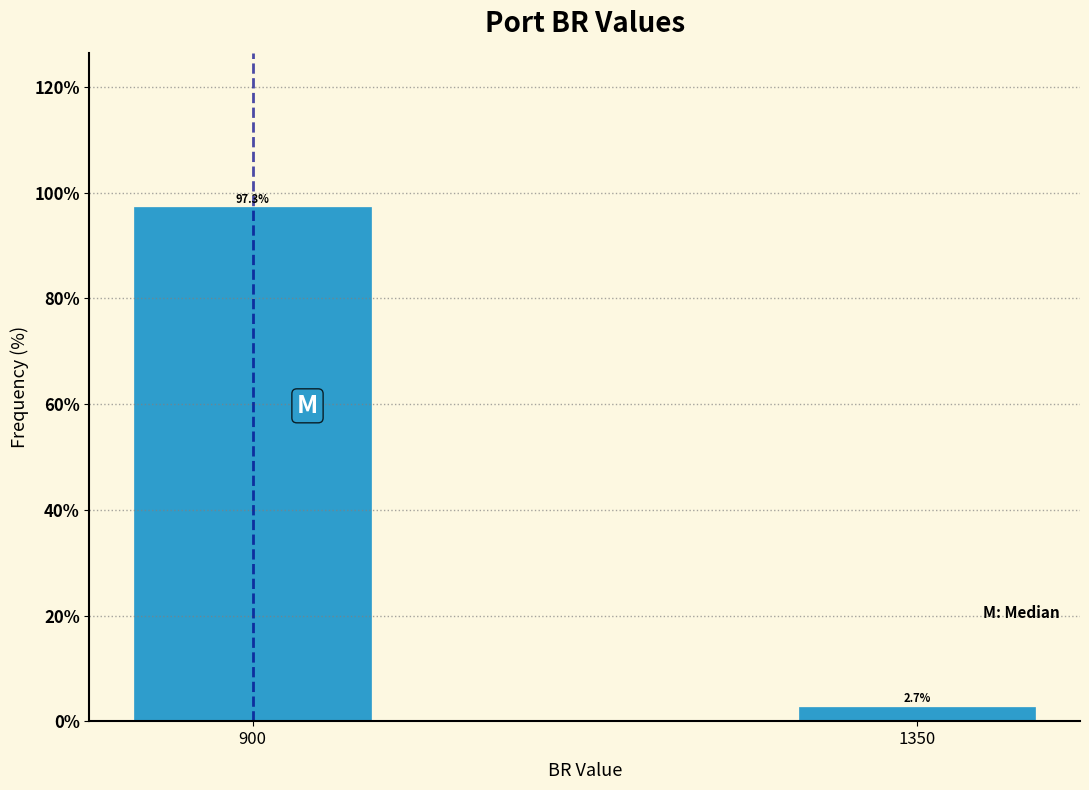

Reading right to left, list all the values displayed in this chart.

2.7	97.3